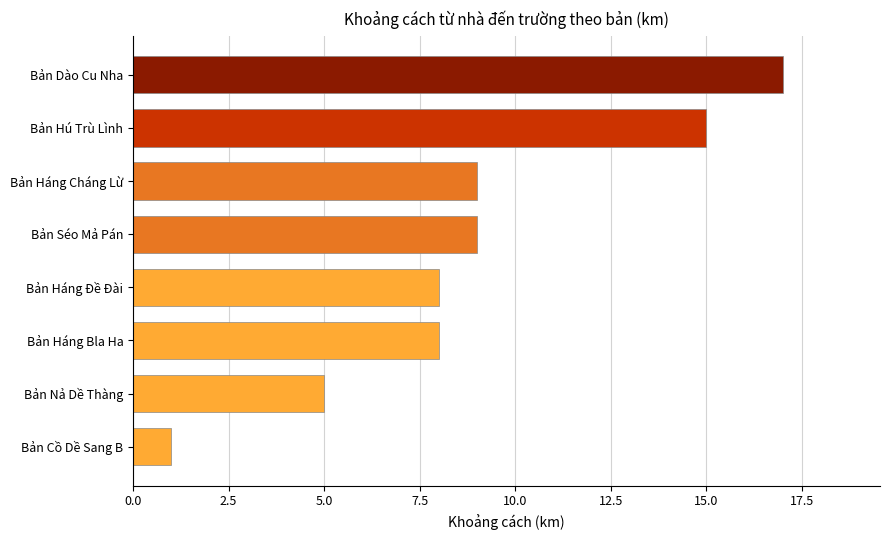

Which label corresponds to the largest value in the chart?

Bản Dào Cu Nha